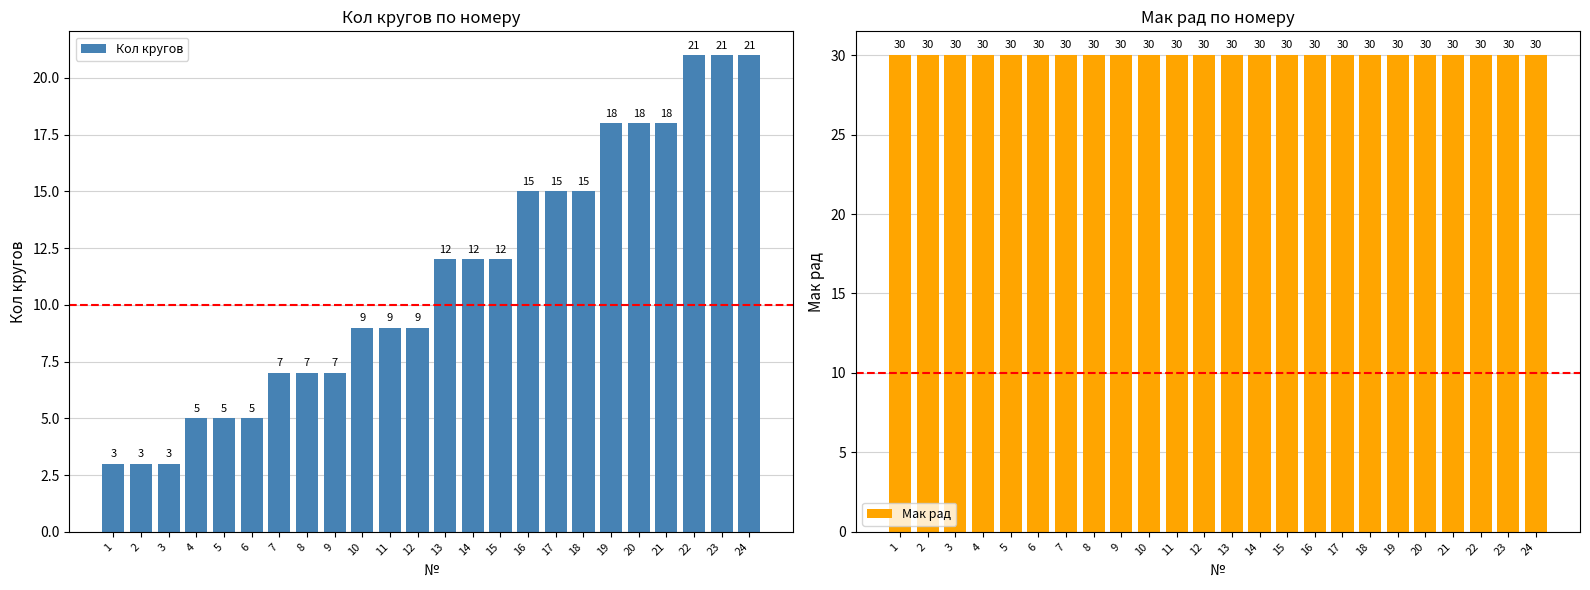

Reading left to right, transcribe all the data shown in this chart.

Кол кругов: 3	3	3	5	5	5	7	7	7	9	9	9	12	12	12	15	15	15	18	18	18	21	21	21
Мак рад: 30	30	30	30	30	30	30	30	30	30	30	30	30	30	30	30	30	30	30	30	30	30	30	30